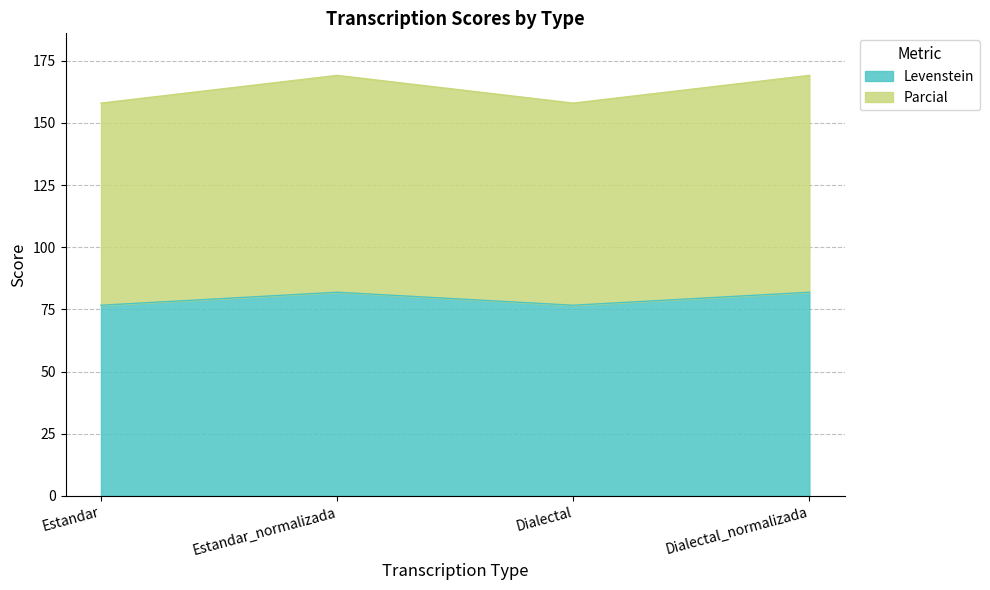

Where does the Levenstein series first go above 81?

Estandar_normalizada